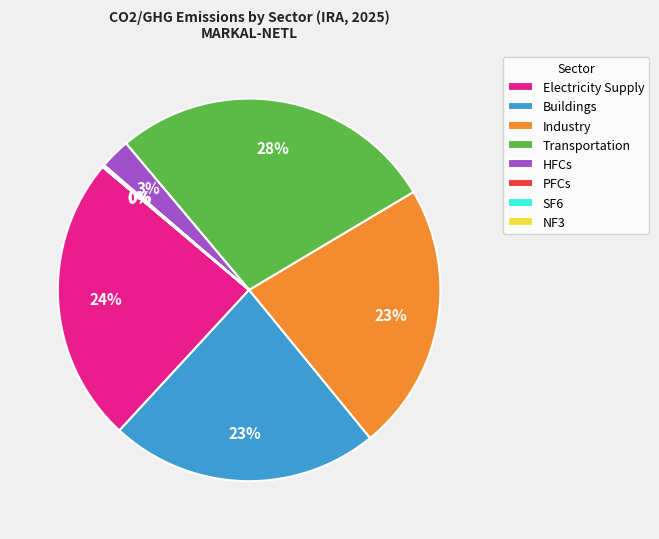

Do HFCs and Buildings together represent more than half of the pie?

No